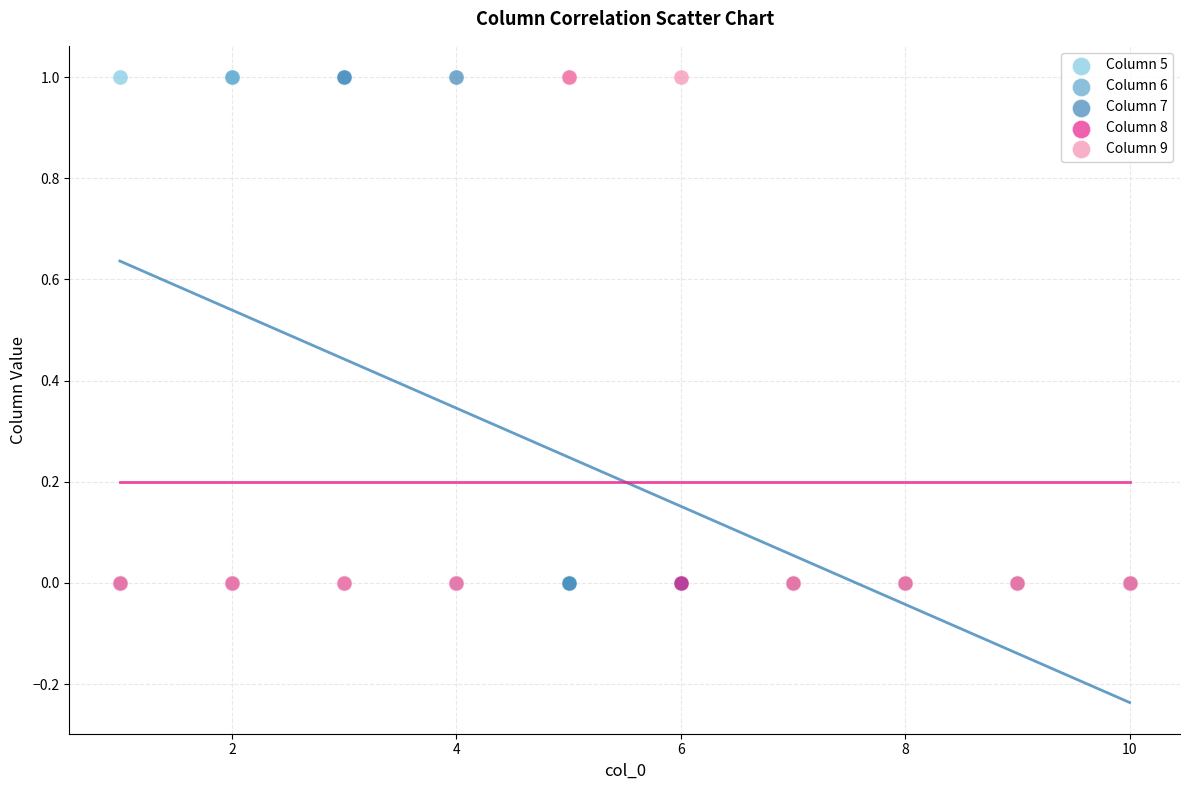

What are all the series names shown in the legend?

Column 5, Column 6, Column 7, Column 8, Column 9